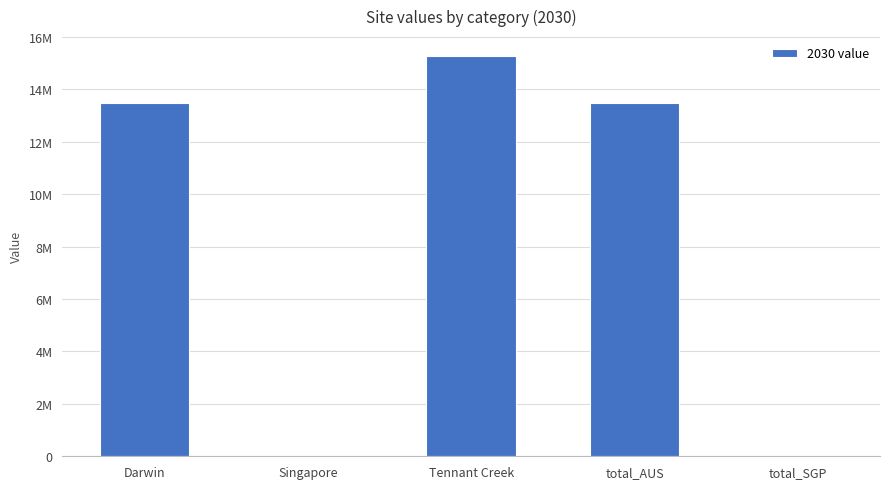

The chart shows a value of 13461594.0 at Darwin. True or false?

True